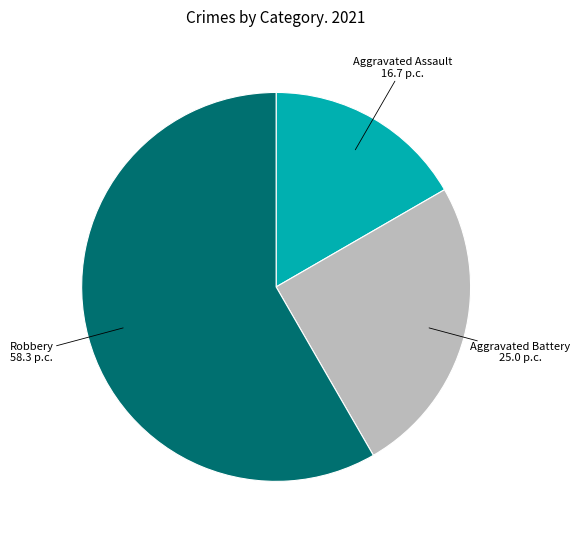

Do Robbery and Aggravated Battery together represent more than half of the pie?

Yes